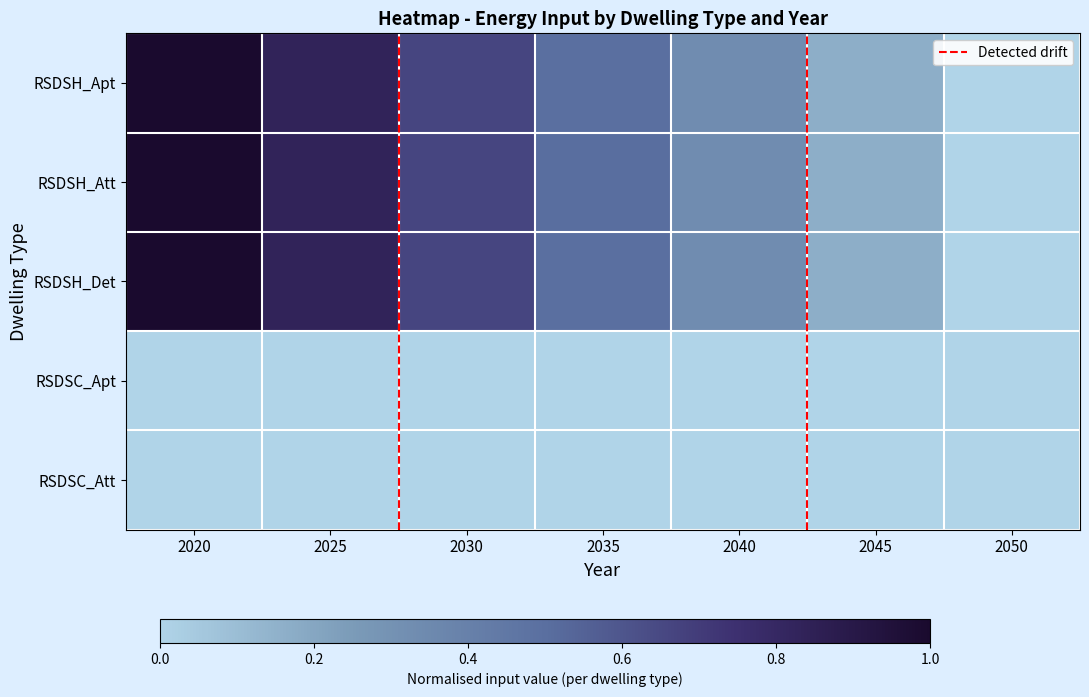

Where is RSDSH_Det nearest to the value 0?

2050